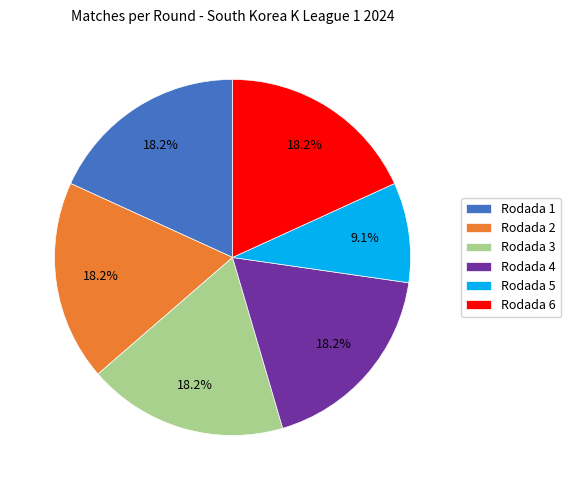

What is the smallest slice in the pie chart?

Rodada 5